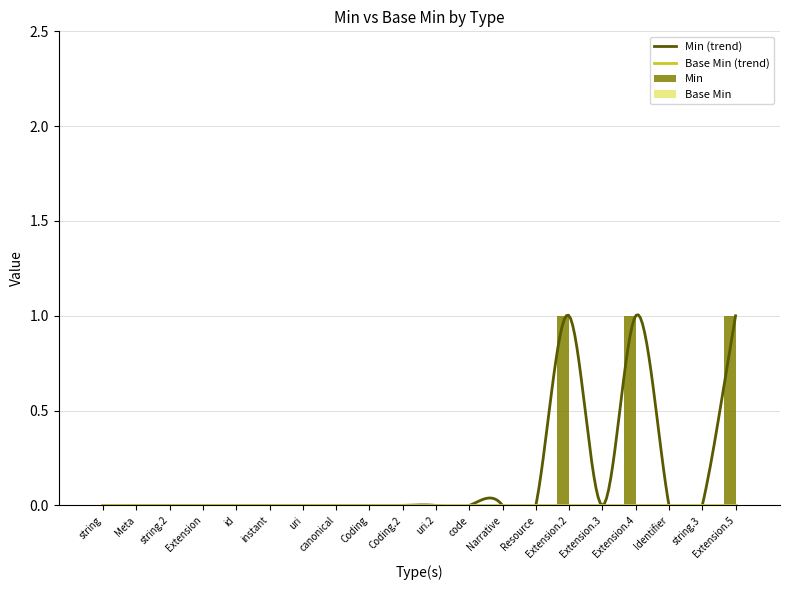

At which label is the value closest to 0?

string